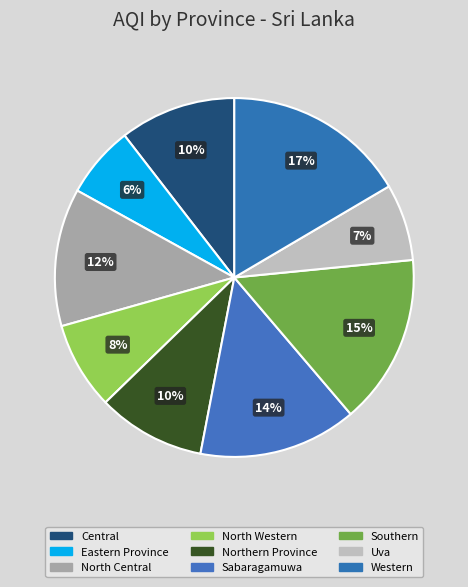

Count the number of slices in the pie.

9